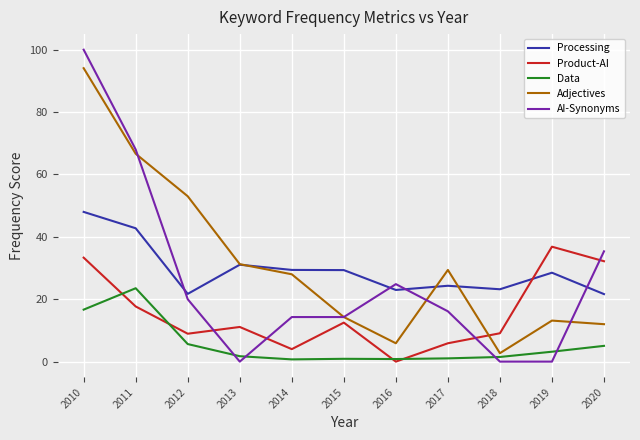

What is the maximum value for AI-Synonyms?

100.0